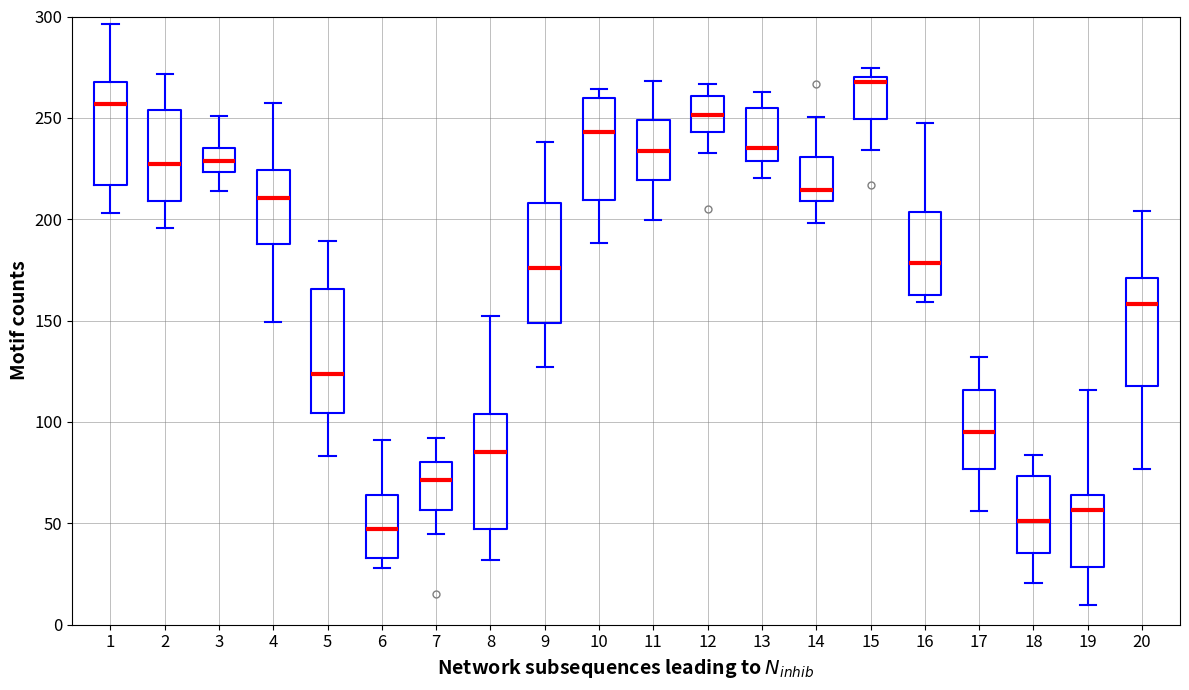

Reading left to right, transcribe this box plot: for each box, give where its median line is, the range the box spans, and where its two whiskers end, as read against the y-axis. The values are not printed on the chart, so give them approximately, as read against the axis.

1: median 255, box 215 to 270, whiskers 205 to 295
2: median 225, box 210 to 255, whiskers 195 to 270
3: median 230, box 225 to 235, whiskers 215 to 250
4: median 210, box 190 to 225, whiskers 150 to 255
5: median 125, box 105 to 165, whiskers 85 to 190
6: median 45, box 35 to 65, whiskers 30 to 90
7: median 70, box 55 to 80, whiskers 45 to 90
8: median 85, box 45 to 105, whiskers 30 to 150
9: median 175, box 150 to 210, whiskers 125 to 240
10: median 245, box 210 to 260, whiskers 190 to 265
11: median 235, box 220 to 250, whiskers 200 to 270
12: median 250, box 245 to 260, whiskers 235 to 265
13: median 235, box 230 to 255, whiskers 220 to 265
14: median 215, box 210 to 230, whiskers 200 to 250
15: median 265, box 250 to 270, whiskers 235 to 275
16: median 180, box 165 to 205, whiskers 160 to 250
17: median 95, box 75 to 115, whiskers 55 to 130
18: median 50, box 35 to 75, whiskers 20 to 85
19: median 55, box 30 to 65, whiskers 10 to 115
20: median 160, box 120 to 170, whiskers 75 to 205